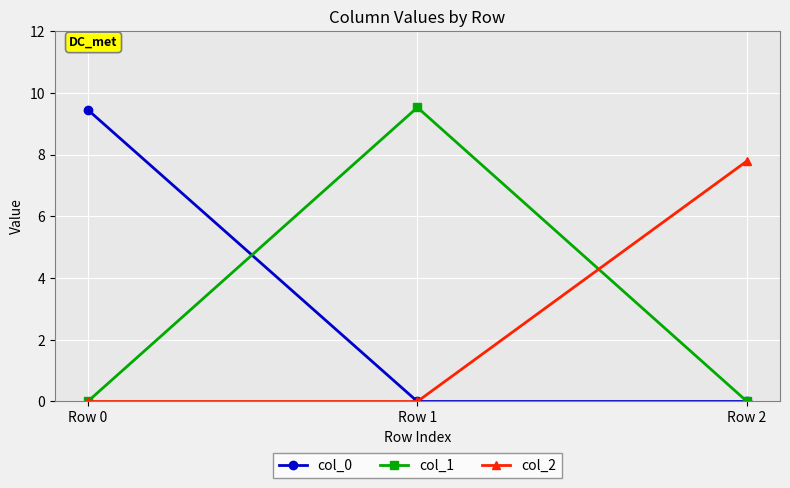

What are all the series names shown in the legend?

col_0, col_1, col_2